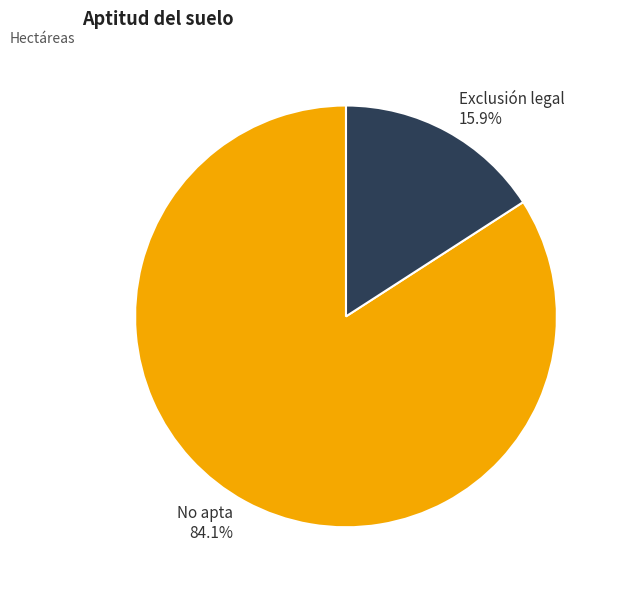

Which has a higher value, Exclusión legal or No apta?

No apta